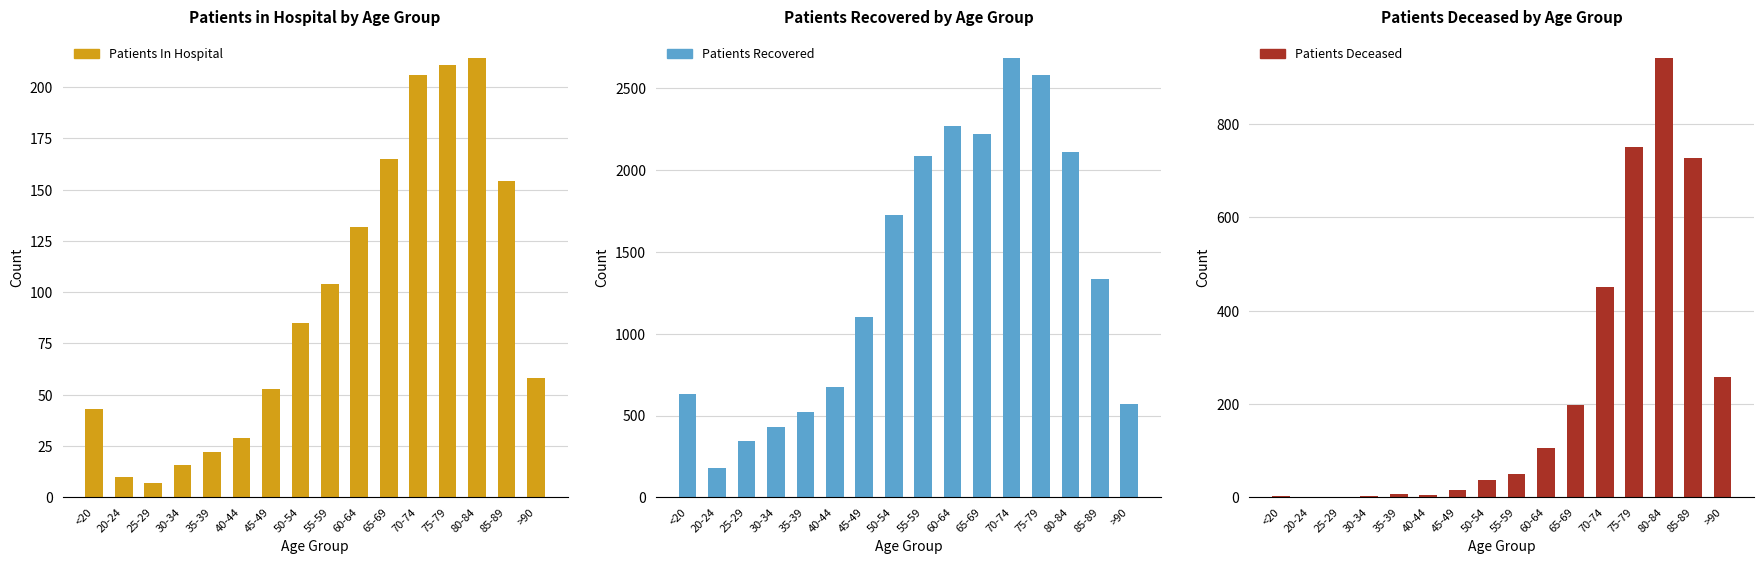

At which label does patients_deceased first exceed 50?

60-64